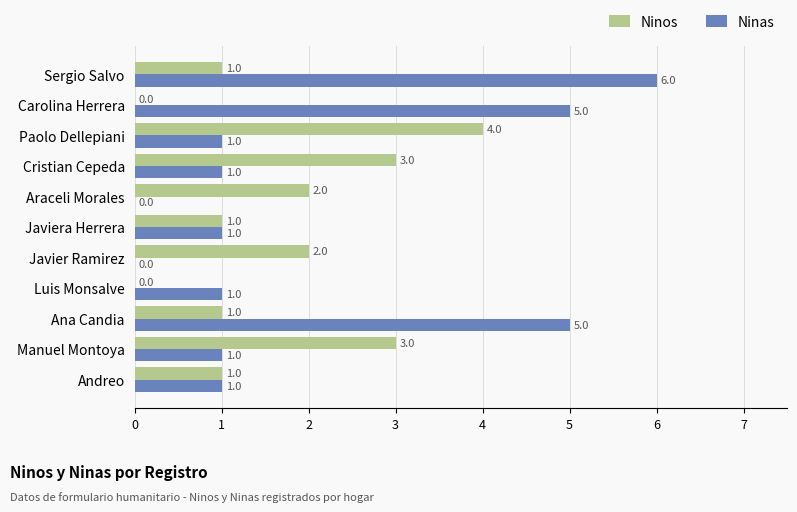

What is the maximum value shown in the chart?

6